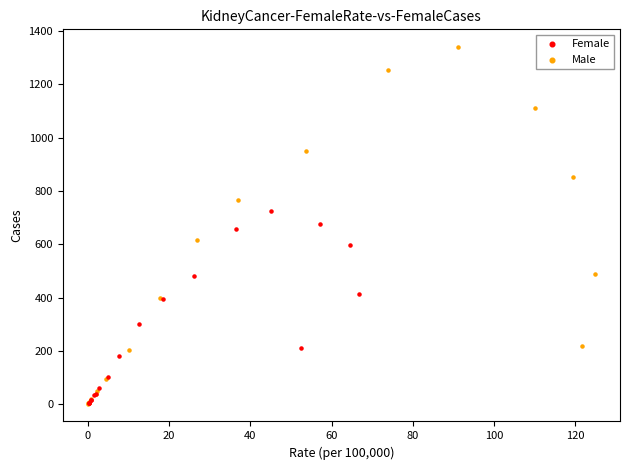

Which series has the widest spread of Y values?

Male